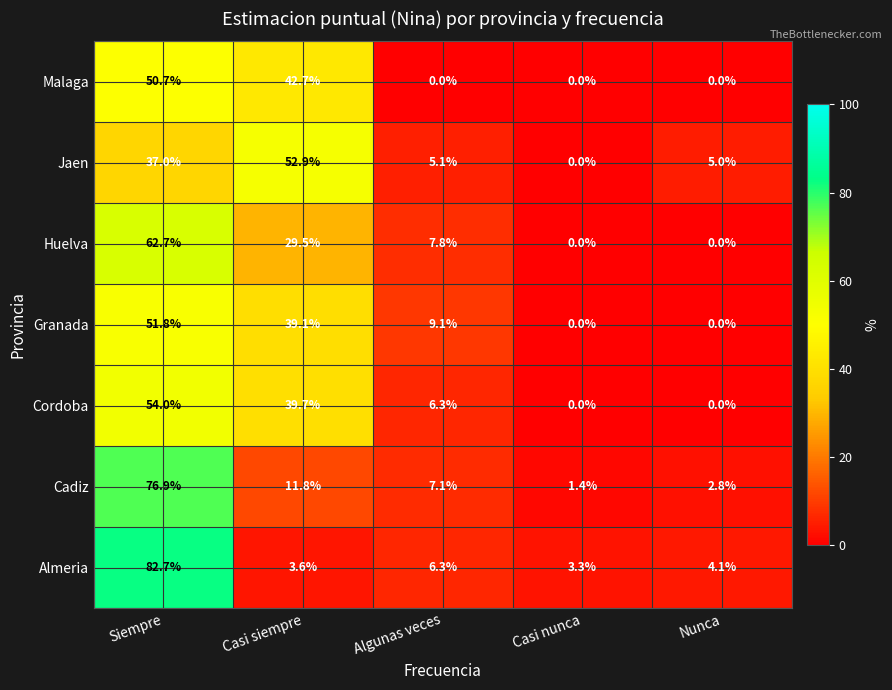

How many positive values does the Cordoba series have?

3